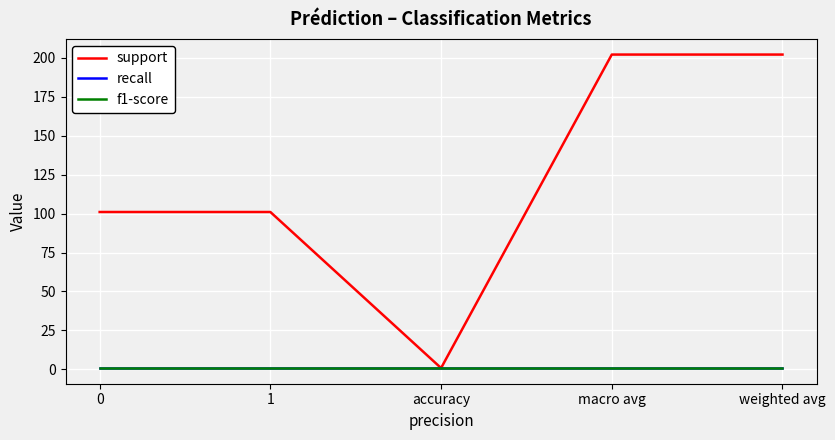

What is the greatest value displayed?

202.0